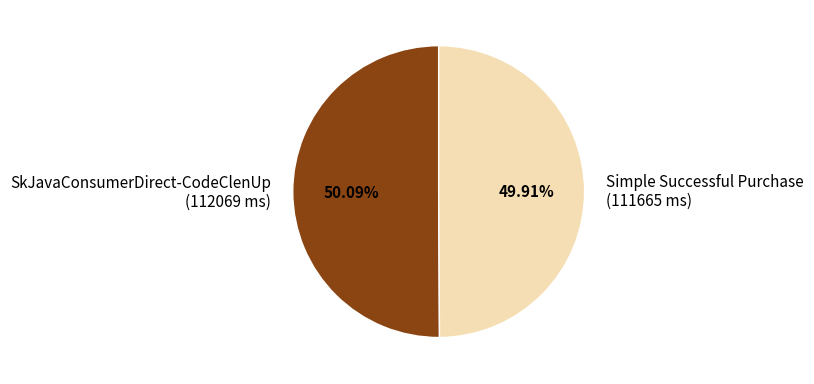

Combined, what portion of the pie is SkJavaConsumerDirect-CodeClenUp and Simple Successful Purchase?

100.0%